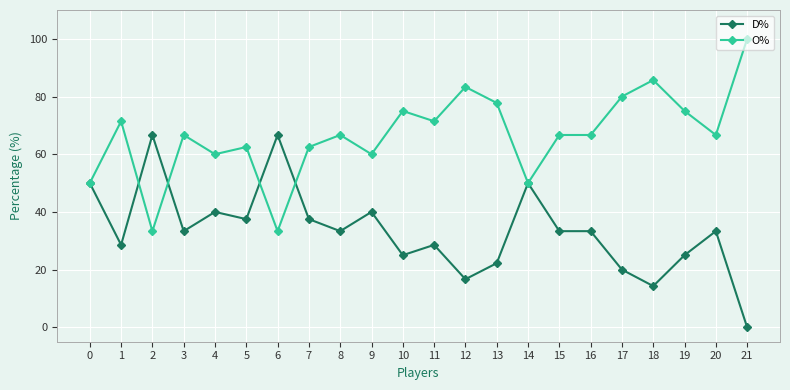

What is the maximum value shown in the chart?

100.0